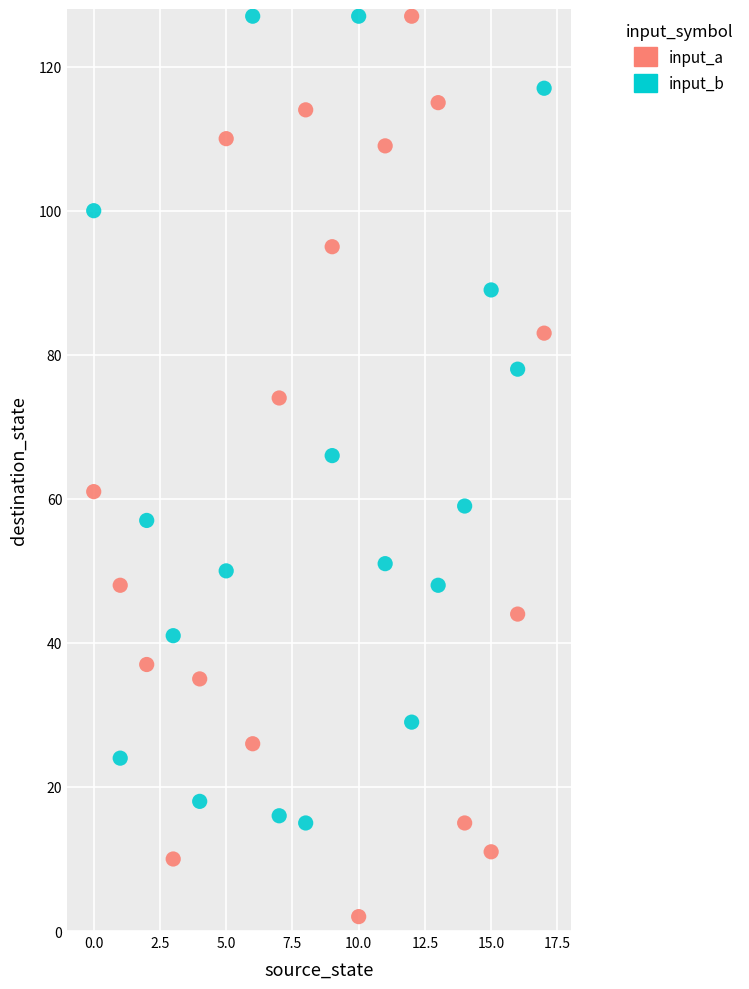

What are all the series names shown in the legend?

input_a, input_b